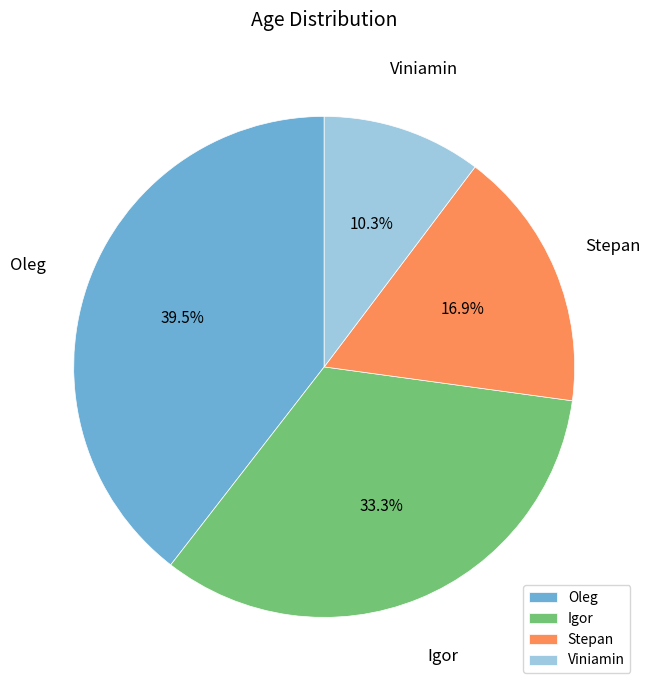

How many segments does this pie chart have?

4